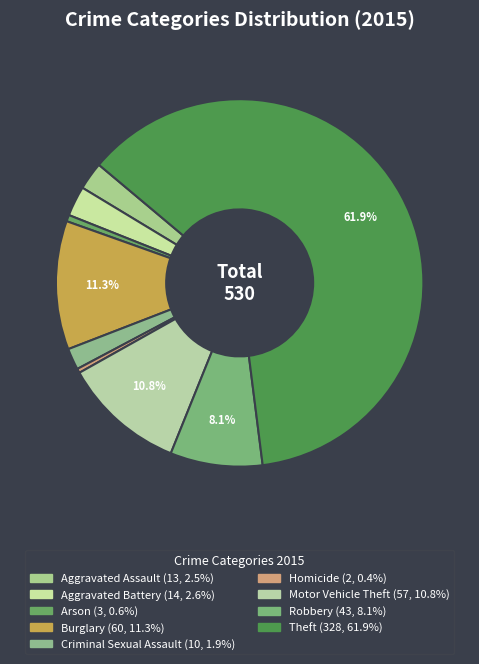

How many segments does this pie chart have?

9